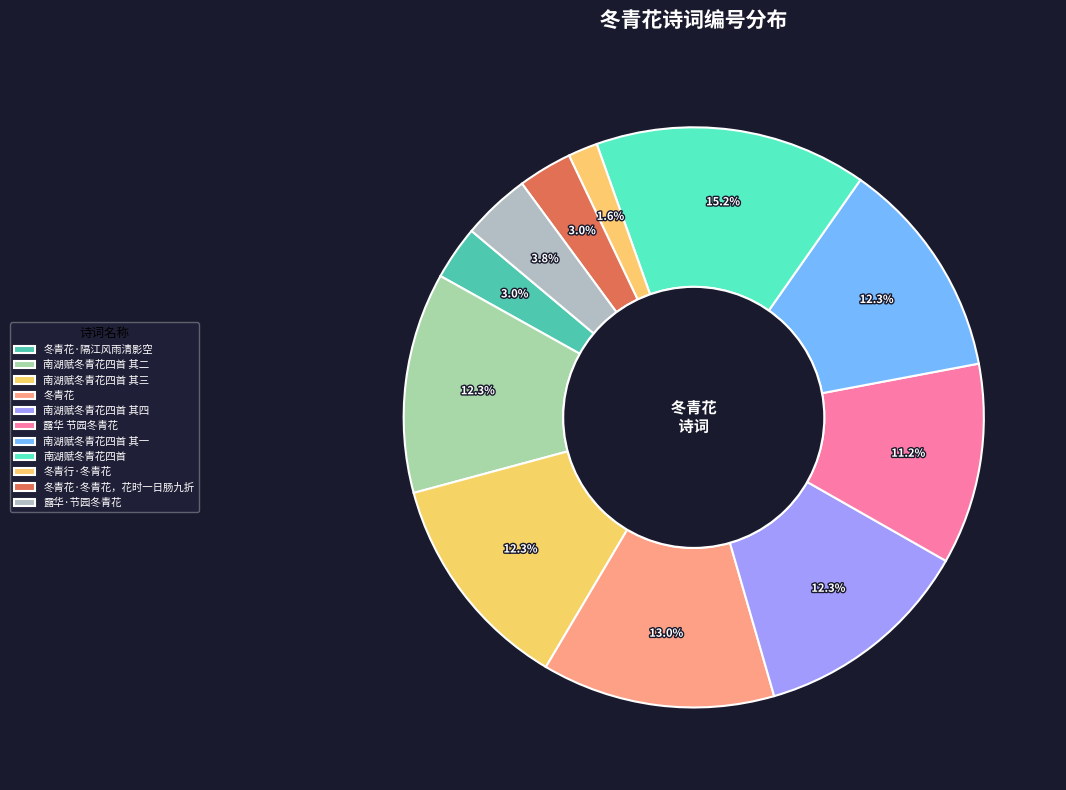

How many segments does this pie chart have?

11